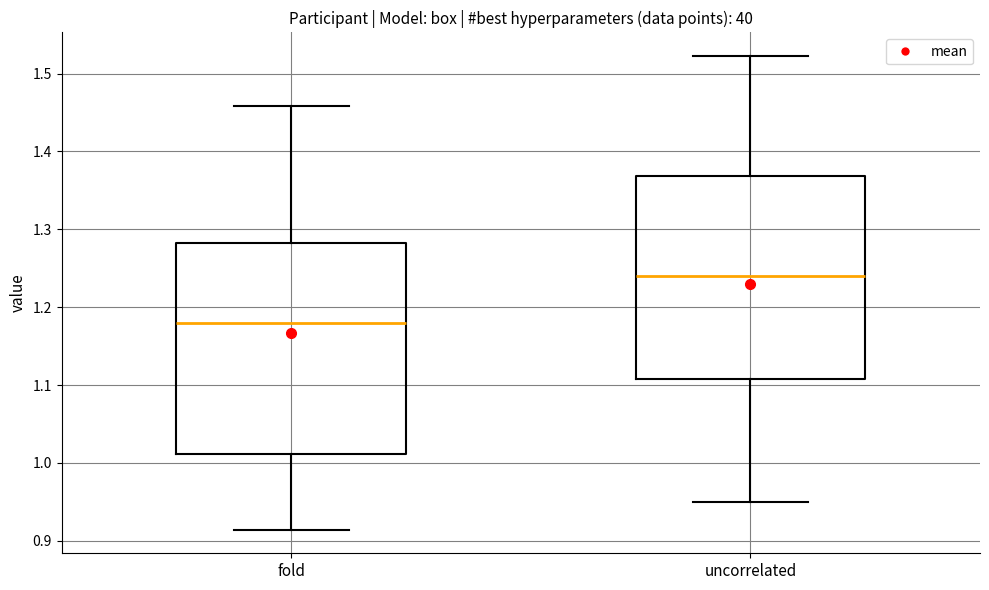

Reading left to right, transcribe this box plot: for each box, give where its median line is, the range the box spans, and where its two whiskers end, as read against the y-axis. The values are not printed on the chart, so give them approximately, as read against the axis.

fold: median 1.18, box 1.01 to 1.28, whiskers 0.91 to 1.46
uncorrelated: median 1.24, box 1.11 to 1.37, whiskers 0.95 to 1.52